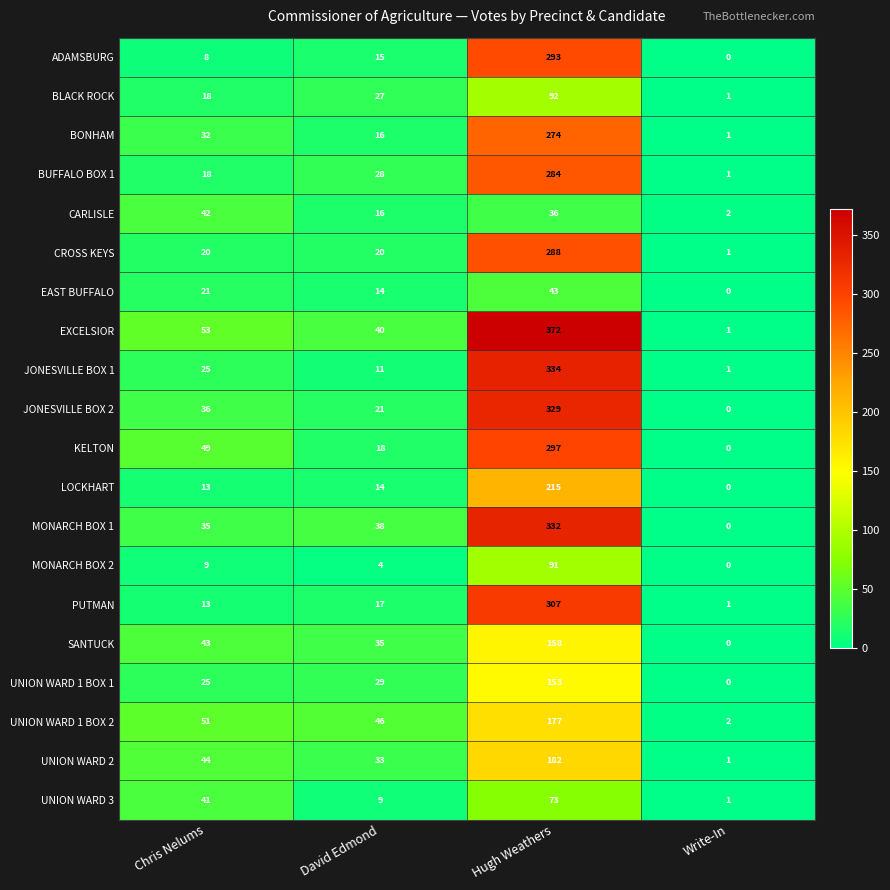

Which series has the largest total across all categories?

EXCELSIOR